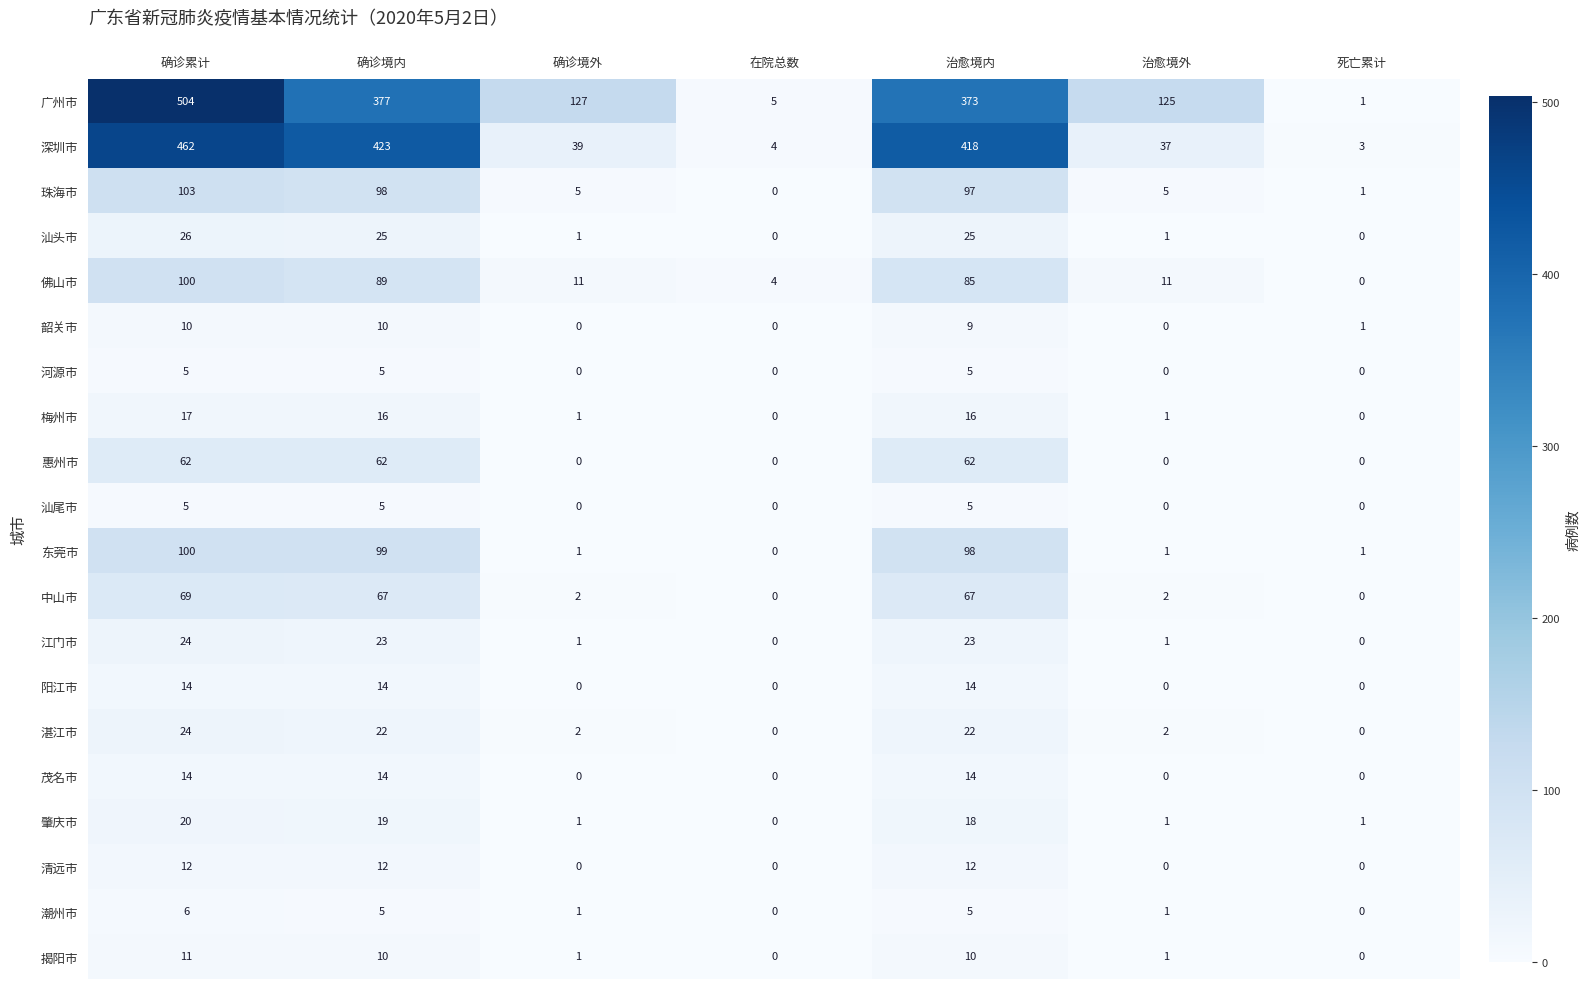

Which series has the largest total across all categories?

广州市